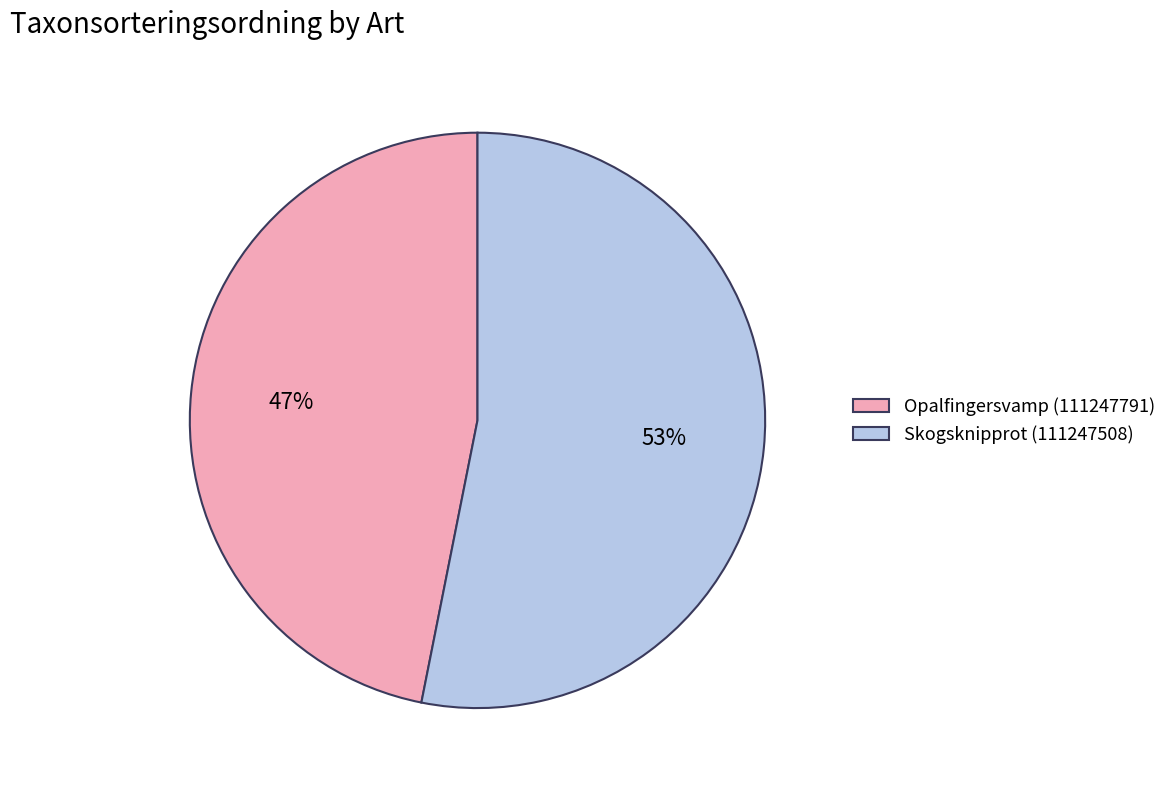

Which slice is the largest?

Skogsknipprot (111247508)